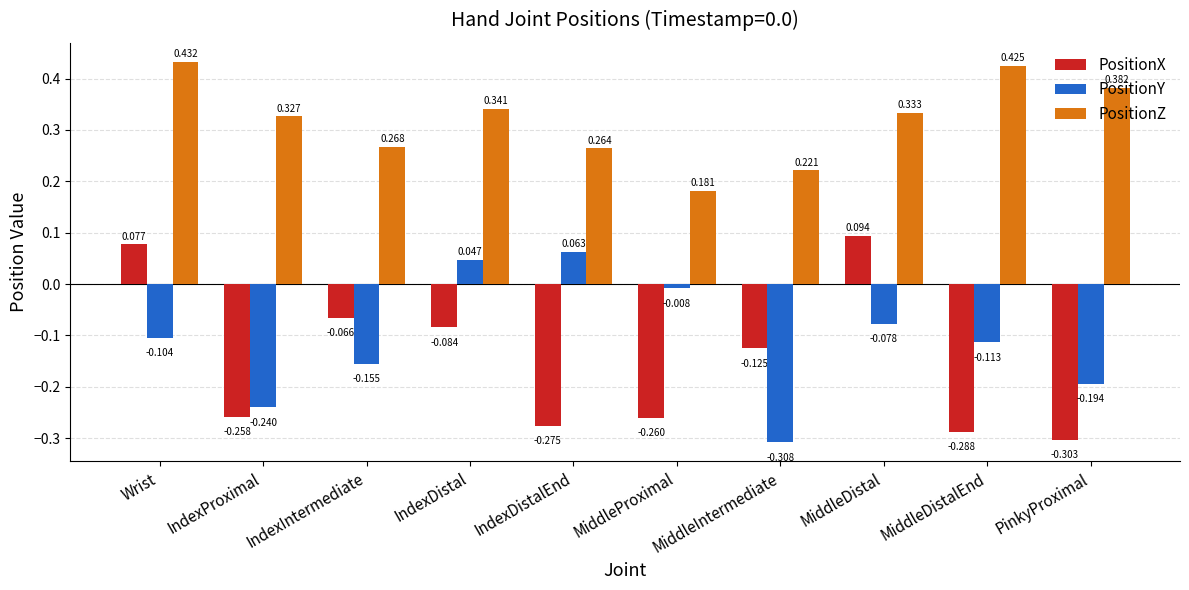

At which category does the chart reach its peak across all series?

Wrist